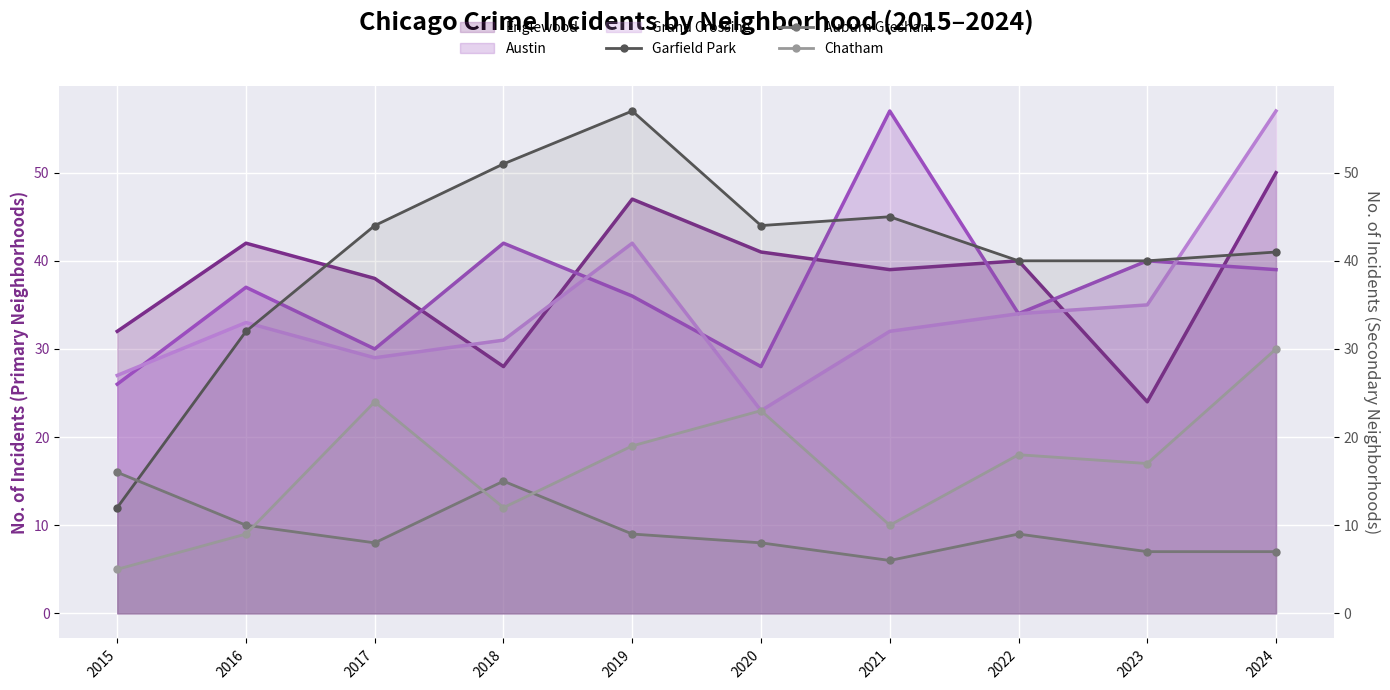

At which label does Garfield Park first exceed 44?

2018